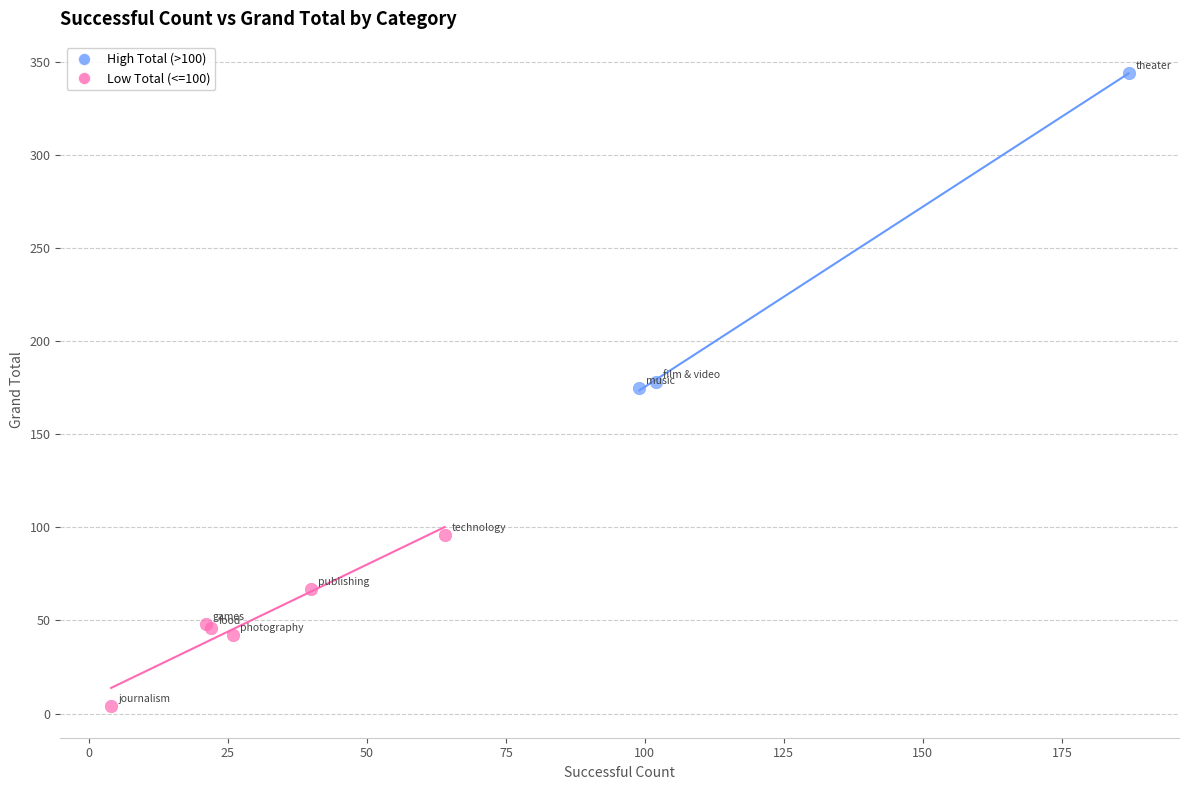

Which series contains the highest Y value?

High Total (>100)